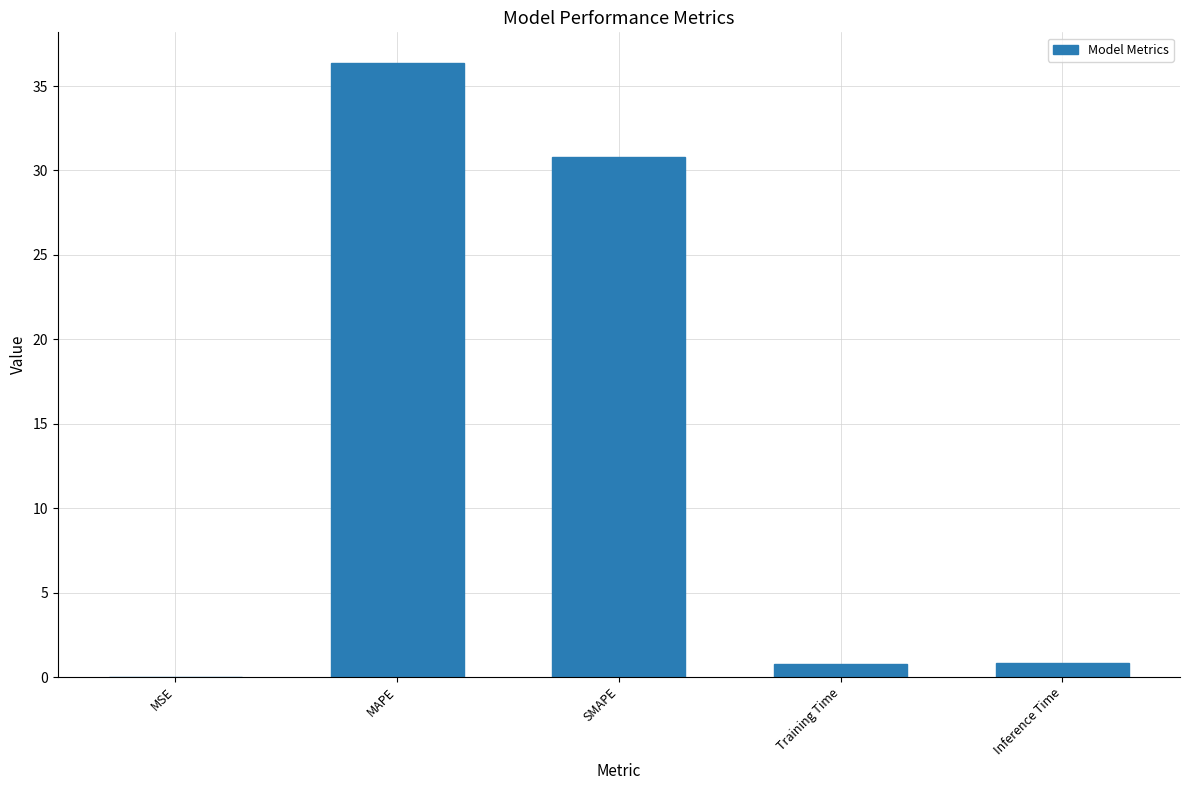

What is the sum of all values?

68.7